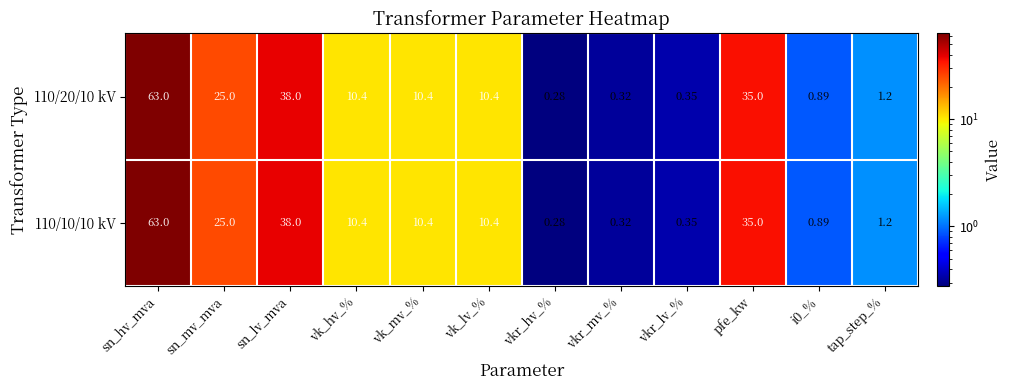

Where is 110/10/10 kV nearest to the value 31?

pfe_kw